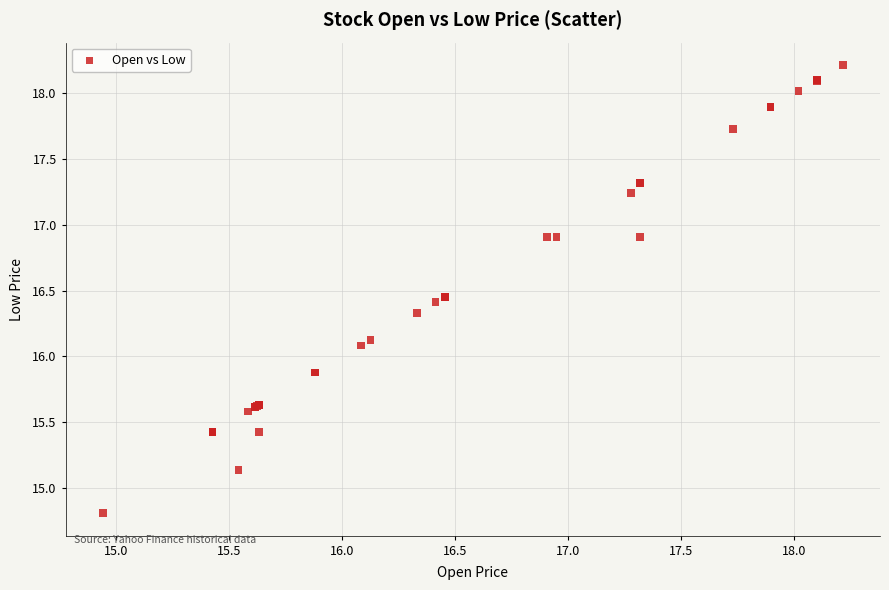

What Y value in the scatter plot is closest to 16?

16.1